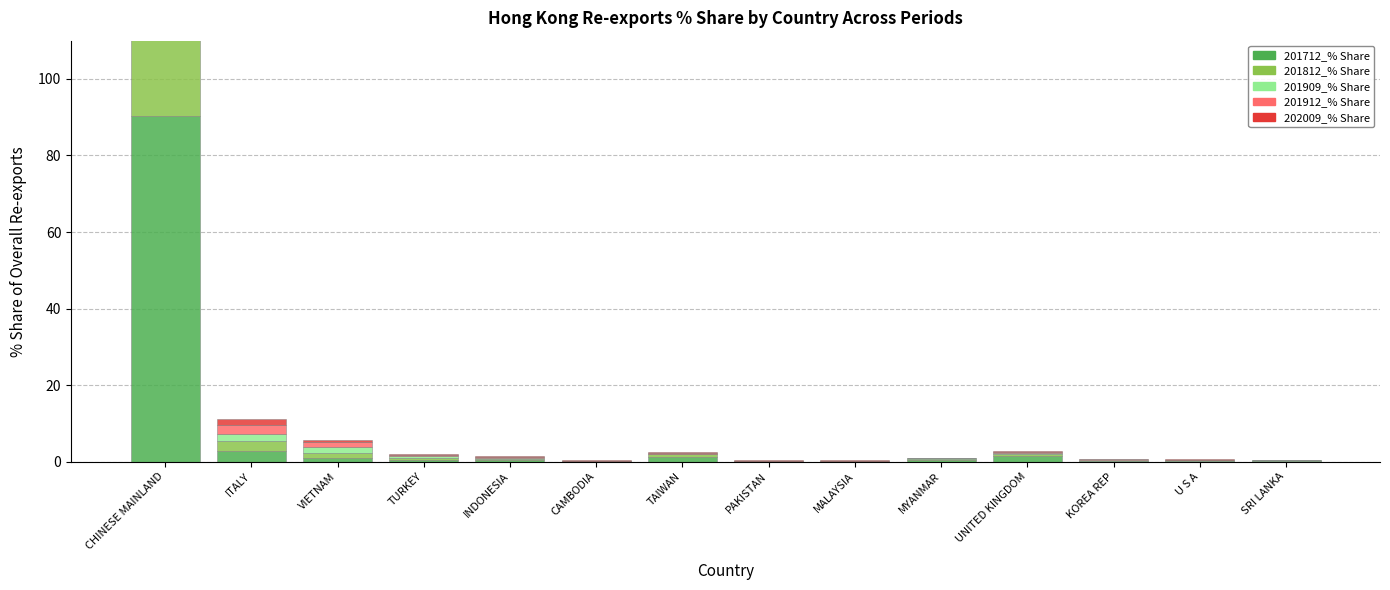

What is the difference between the 201909_% Share values at TAIWAN and MYANMAR?

0.1